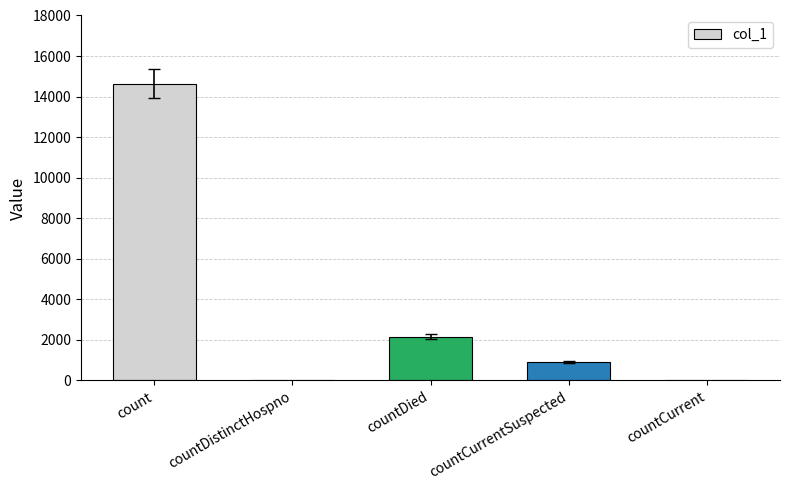

What is the greatest value displayed?

14643